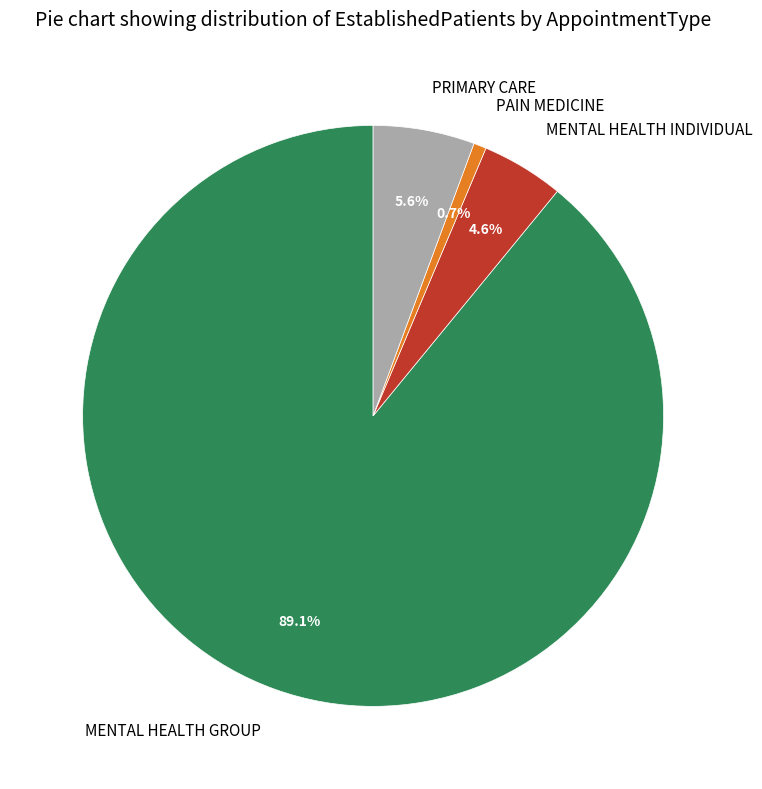

Which has a higher value, PAIN MEDICINE or MENTAL HEALTH GROUP?

MENTAL HEALTH GROUP